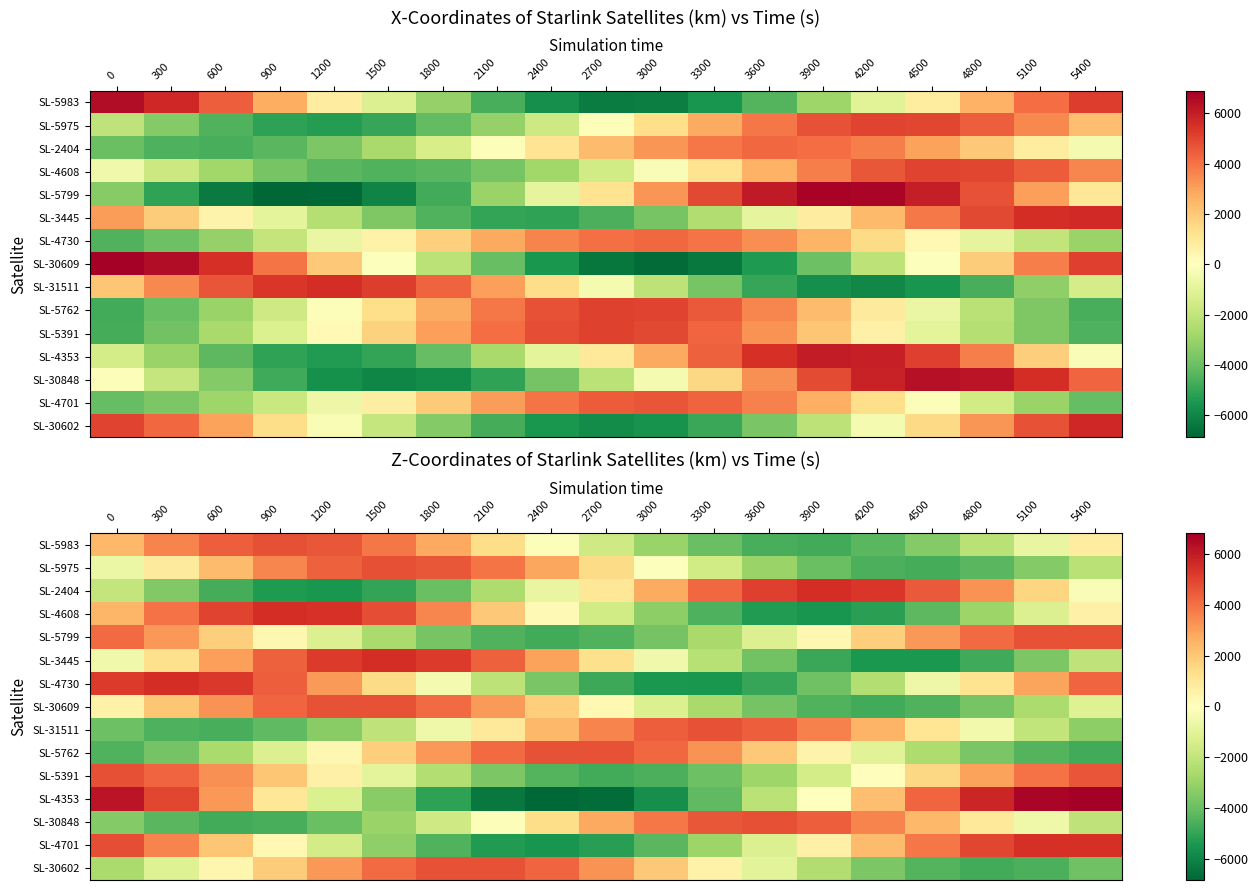

Read the SL-5391 value at 1800.

-2401.4